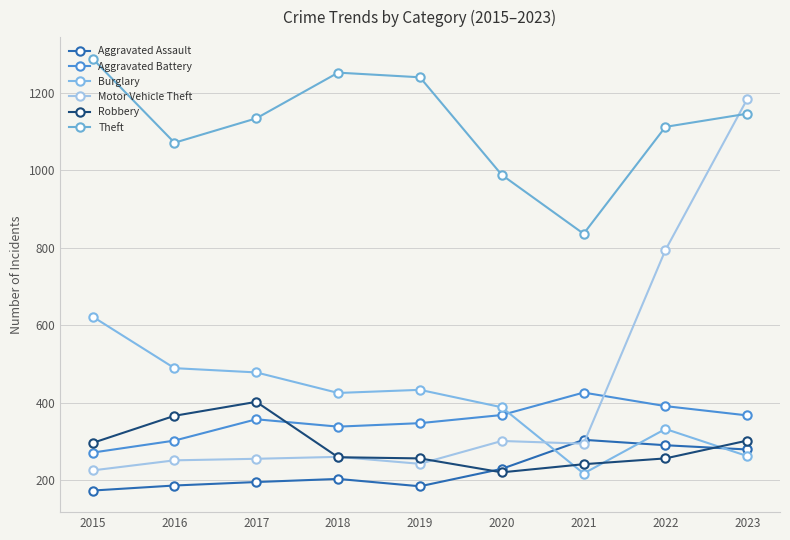

Reading right to left, transcribe all the data shown in this chart.

Aggravated Assault: 279	290	304	229	184	203	195	186	173
Aggravated Battery: 367	391	426	368	347	338	357	302	271
Burglary: 262	332	217	388	433	425	478	489	622
Motor Vehicle Theft: 1184	794	294	301	242	260	255	251	225
Robbery: 302	256	241	220	256	259	402	366	296
Theft: 1146	1112	836	988	1240	1252	1134	1071	1288